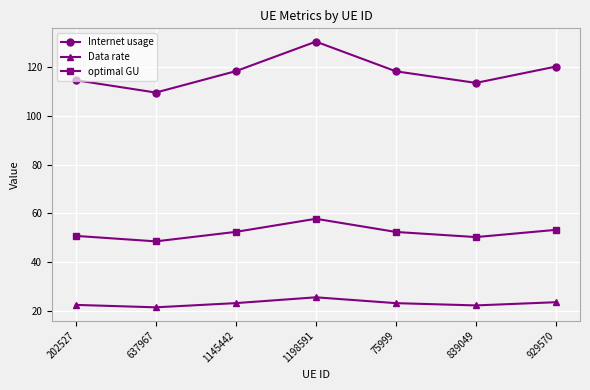

Between 637967 and 75999, which series saw the biggest shift?

Internet usage